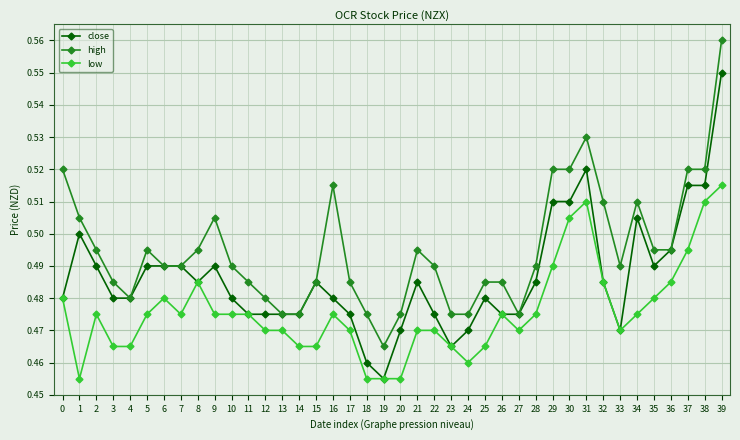

What are all the series names shown in the legend?

close, high, low